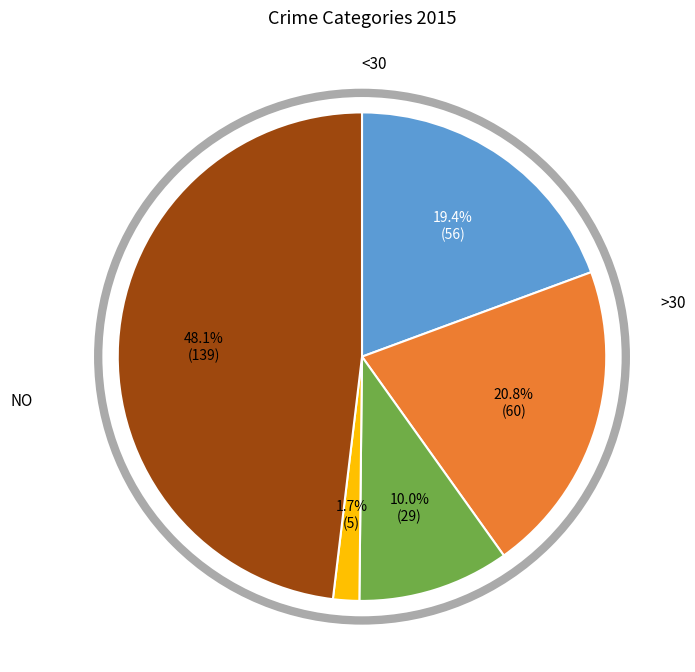

Does any single category account for the majority?

No